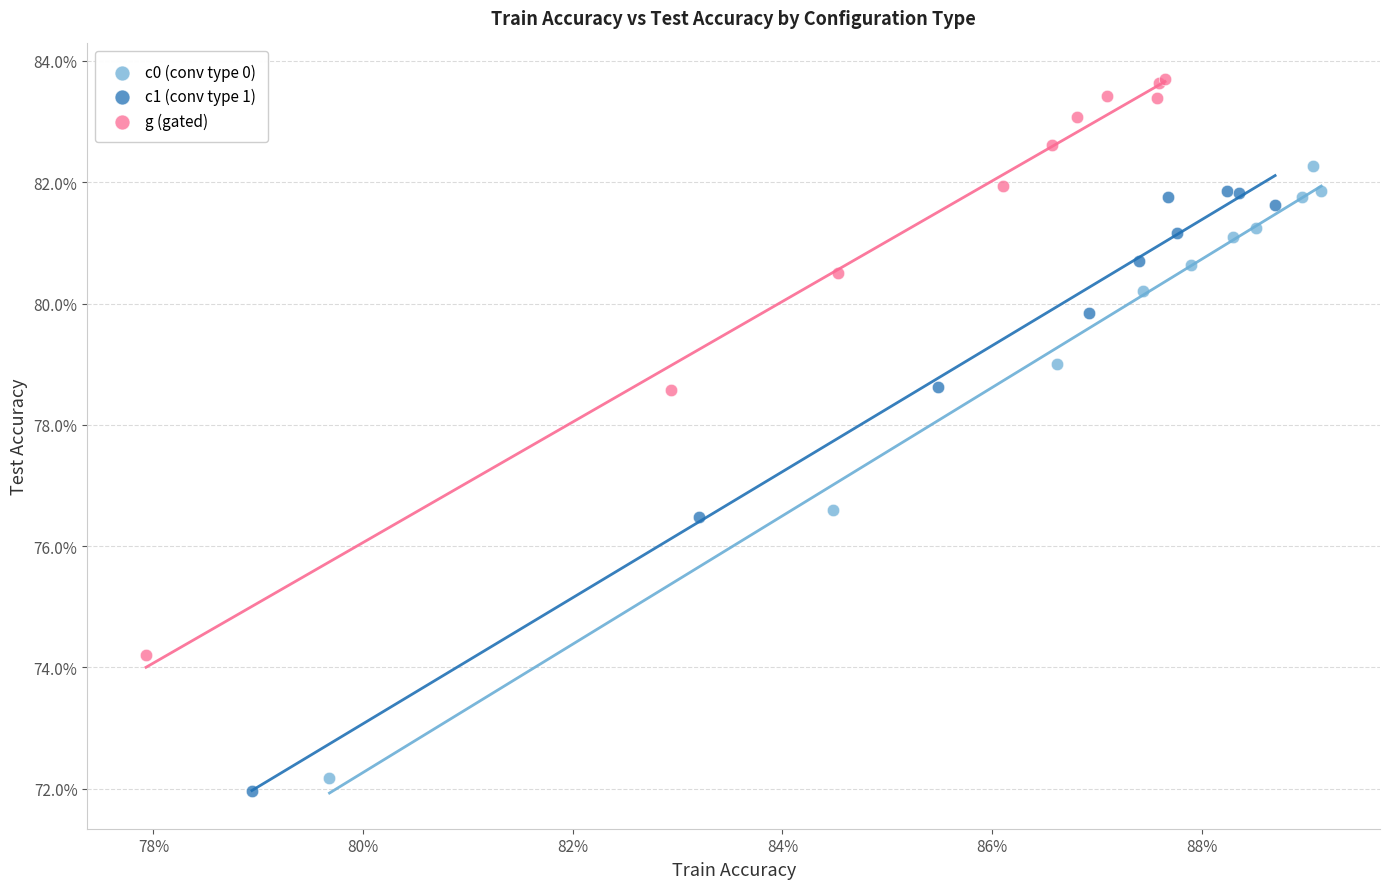

What are all the series names shown in the legend?

c0 (conv type 0), c1 (conv type 1), g (gated)